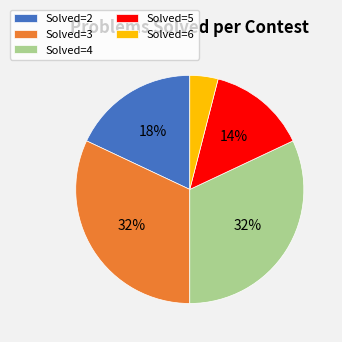

Approximately how many times larger is the value at Solved=2 compared to Solved=4?

0.6